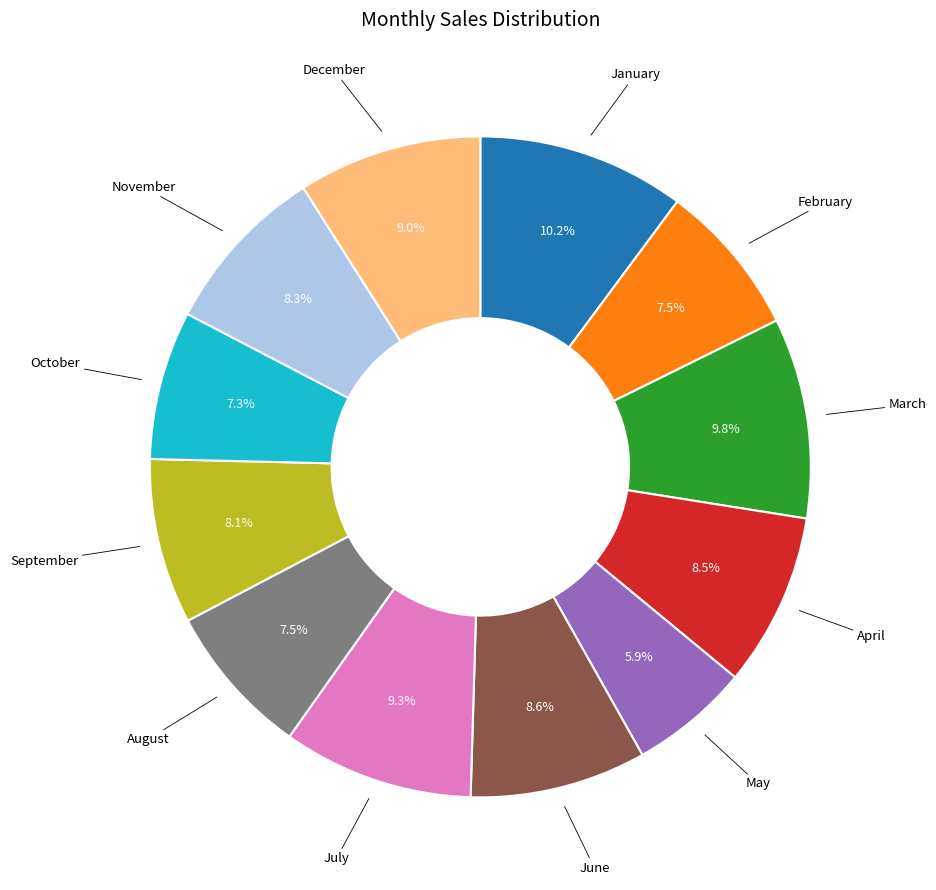

Is there a majority slice in this chart?

No